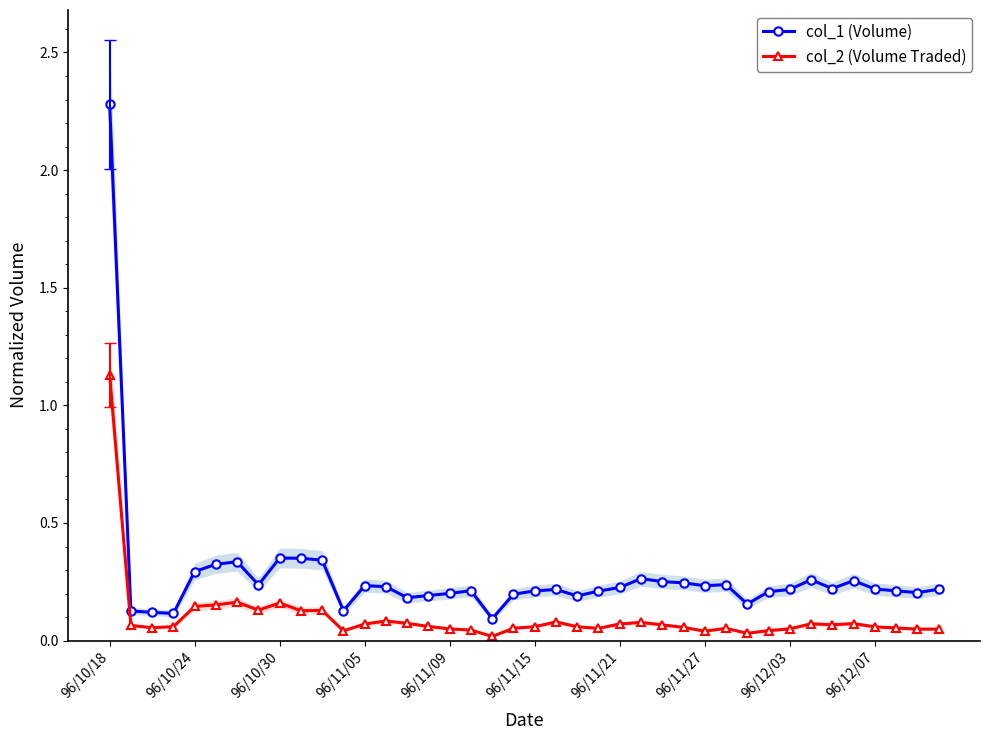

At which label does col_2 (Volume Traded) reach its peak?

96/10/18